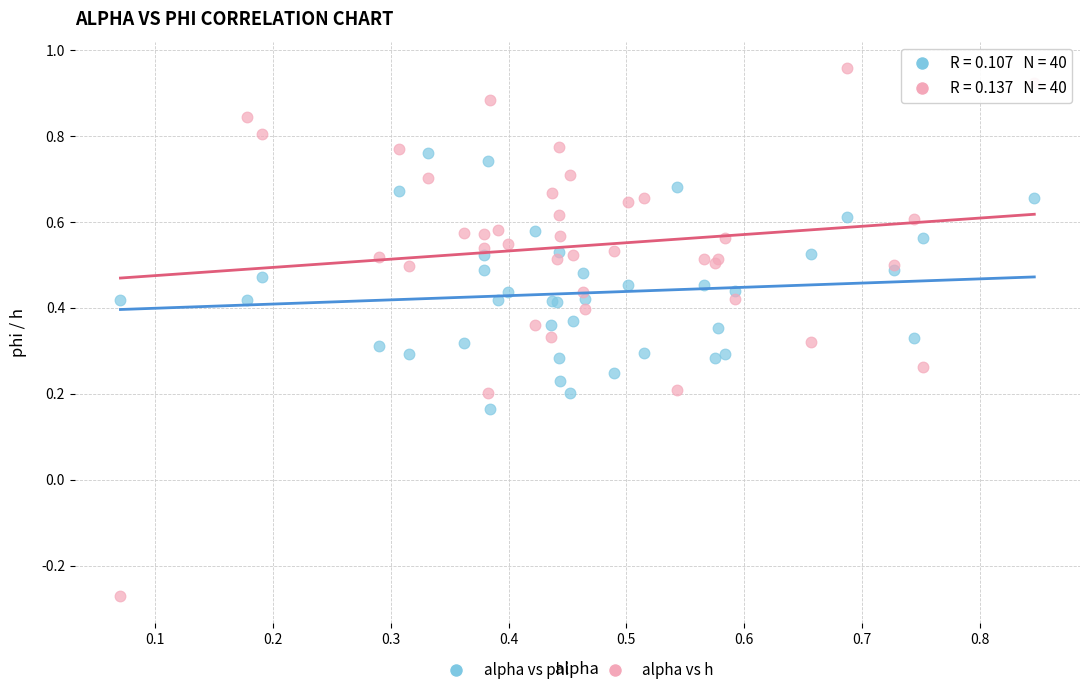

Which series has the widest spread of Y values?

alpha vs h